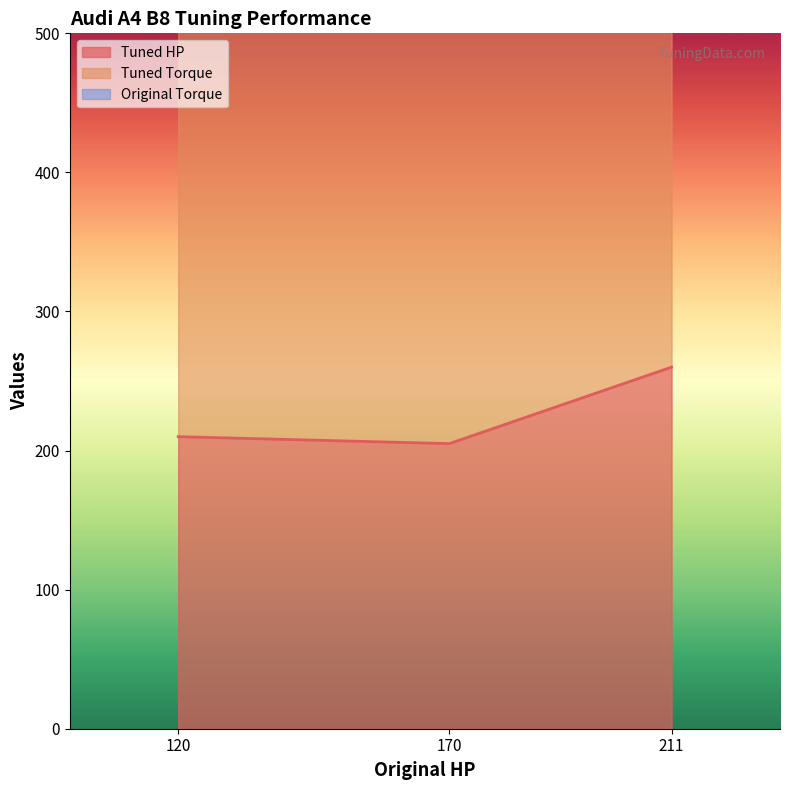

What is the highest value of the Tuned HP series?

260